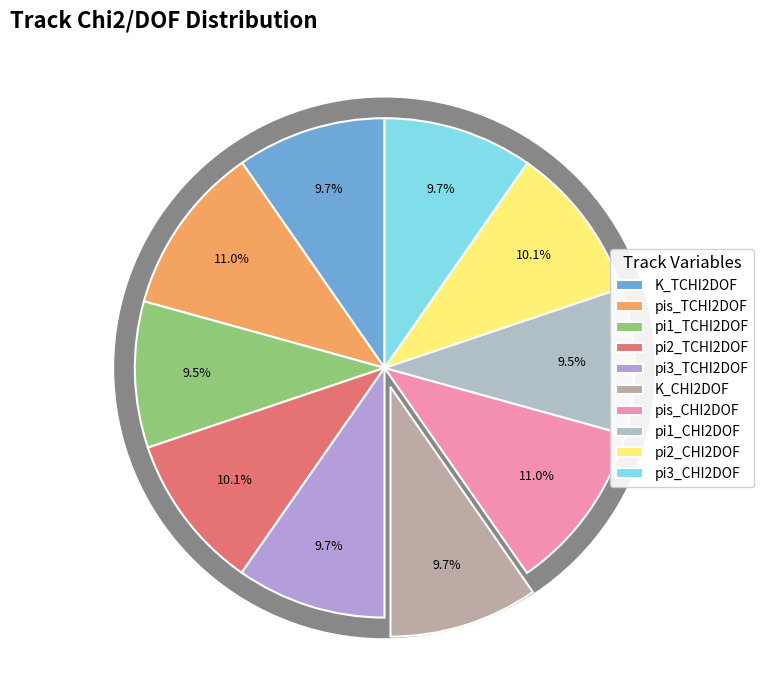

Do pis_CHI2DOF and pi2_TCHI2DOF together represent more than half of the pie?

No